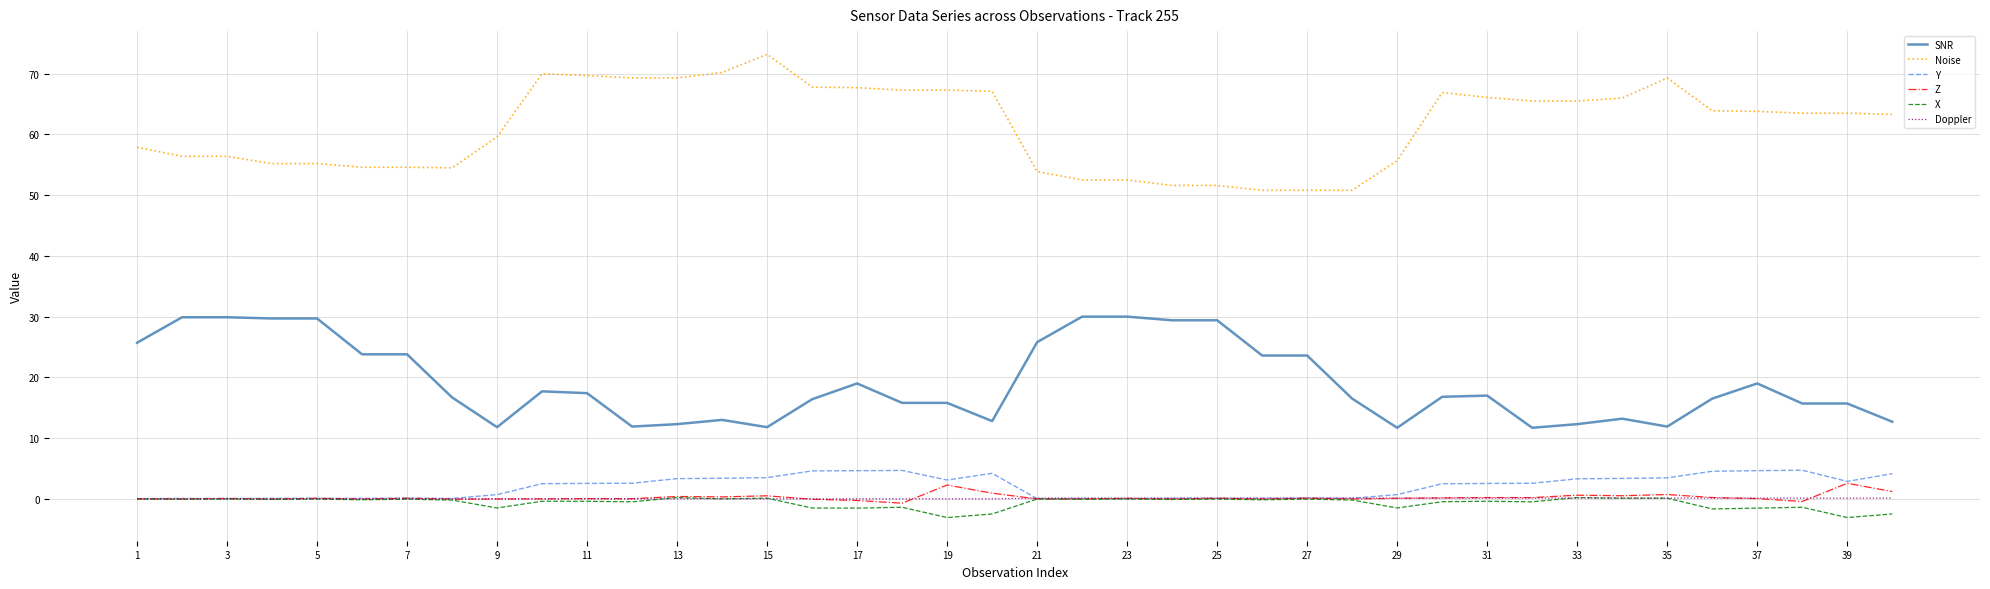

Which series has the largest total across all categories?

Noise